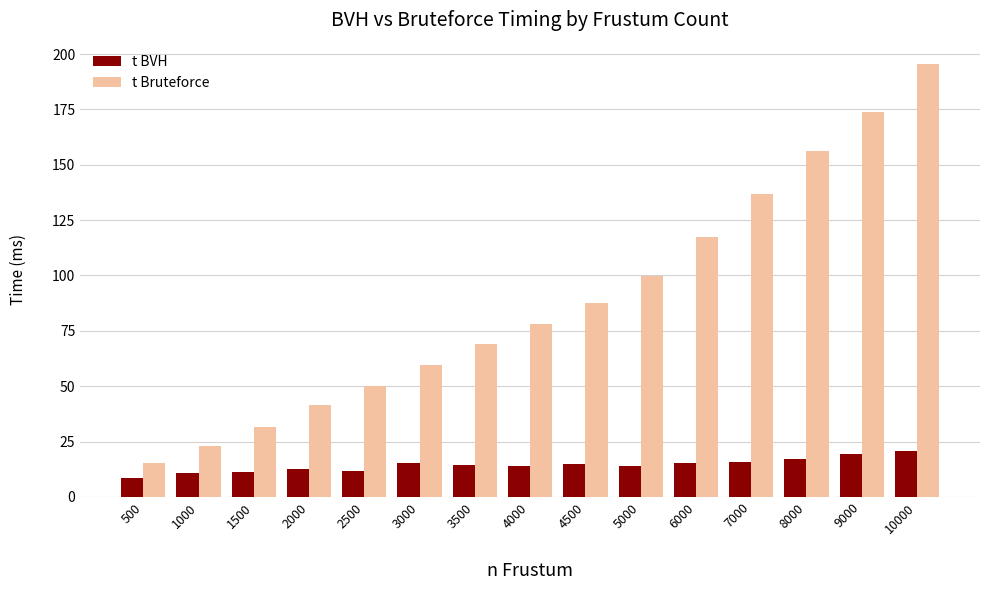

What are all the series names shown in the legend?

t BVH, t Bruteforce